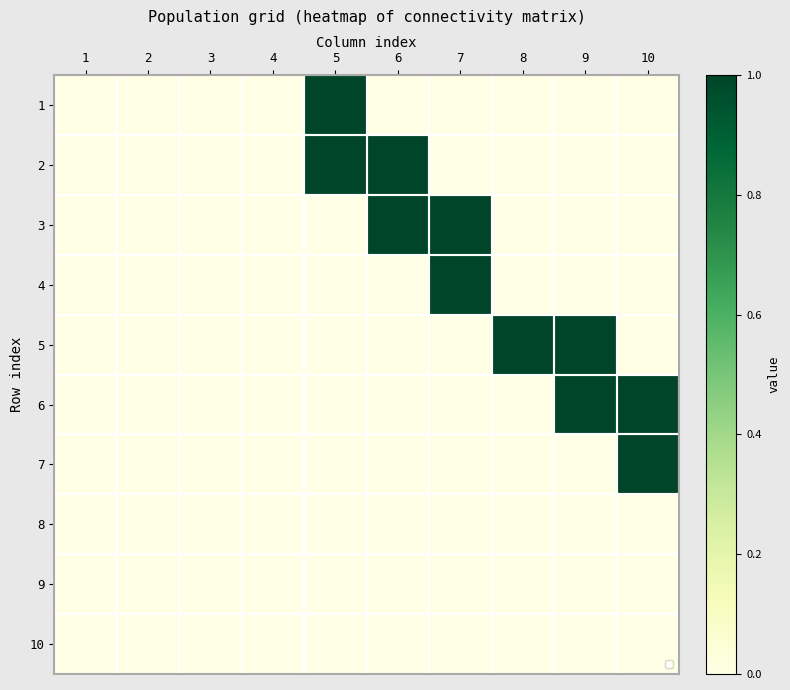

What is the maximum value shown in the chart?

1